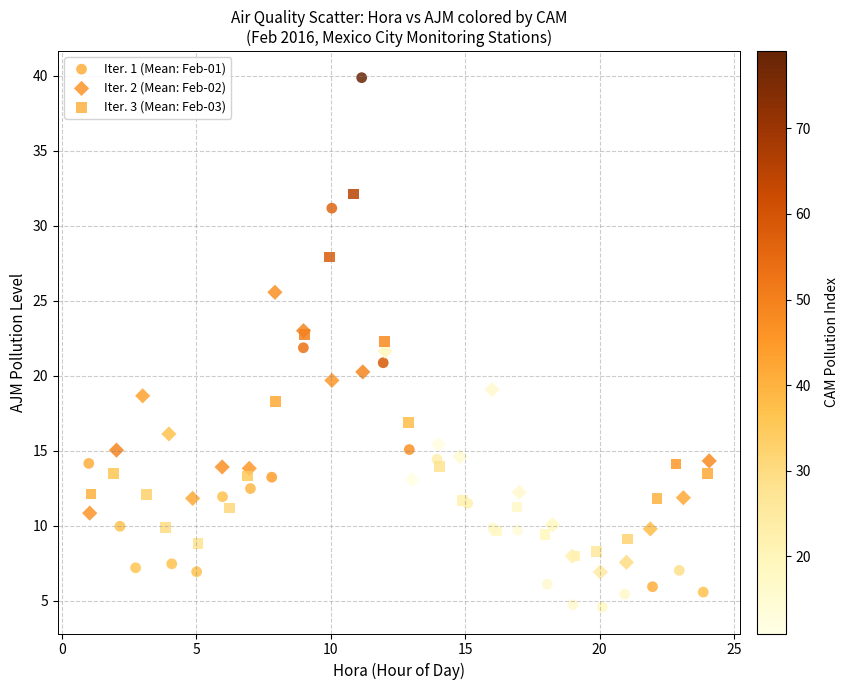

What are all the series names shown in the legend?

Iter. 1 (Mean: Feb-01), Iter. 2 (Mean: Feb-02), Iter. 3 (Mean: Feb-03)